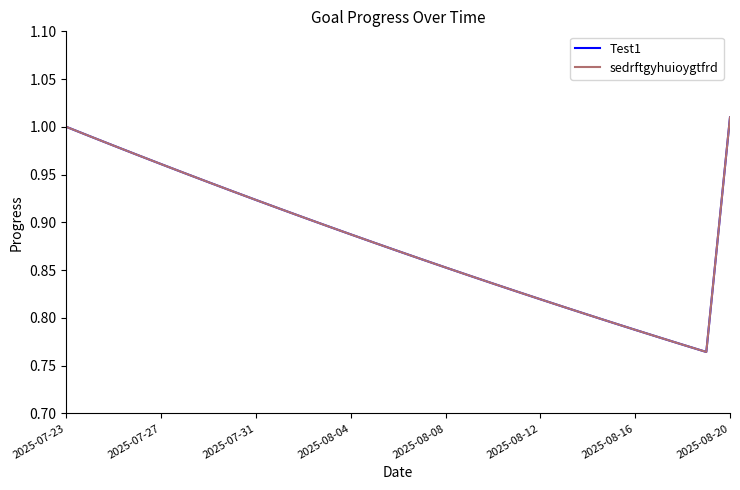

What is the minimum value shown in the chart?

0.8